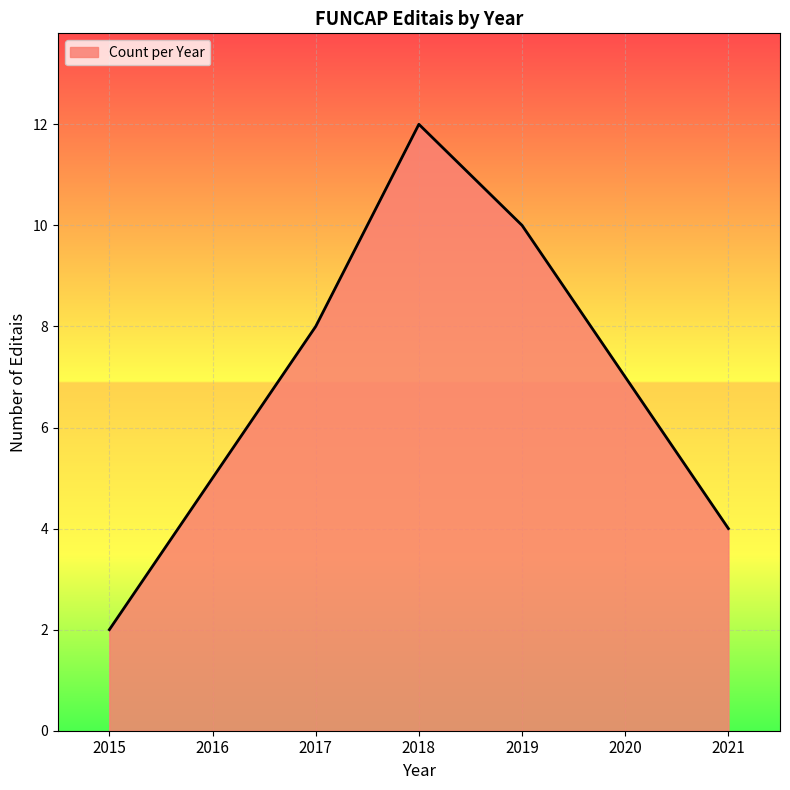

List the labels in order of value, smallest first.

2015, 2021, 2016, 2020, 2017, 2019, 2018